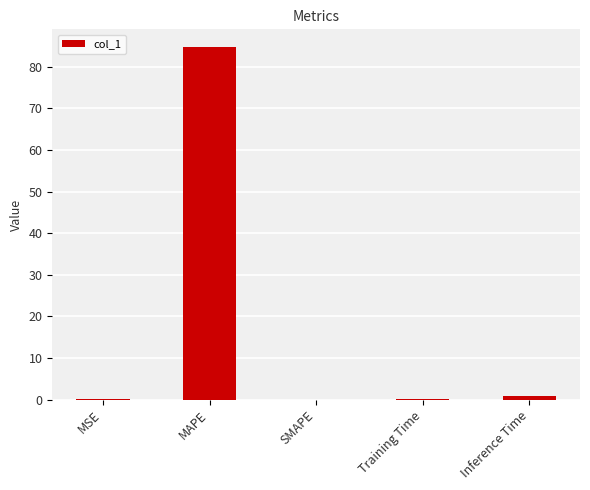

What is the sum of the values at Training Time and SMAPE?

0.1